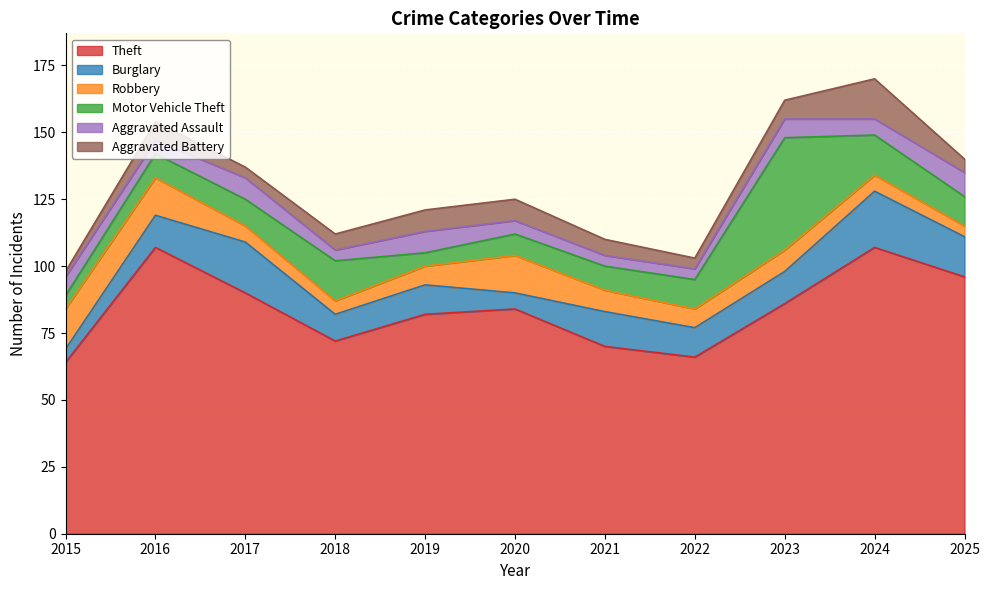

Reading left to right, transcribe all the data shown in this chart.

Theft: 64	107	90	72	82	84	70	66	86	107	96
Burglary: 5	12	19	10	11	6	13	11	12	21	15
Robbery: 15	14	6	5	7	14	8	7	8	6	4
Motor Vehicle Theft: 5	9	10	15	5	8	9	11	42	15	11
Aggravated Assault: 7	5	8	4	8	5	4	4	7	6	9
Aggravated Battery: 2	7	4	6	8	8	6	4	7	15	5